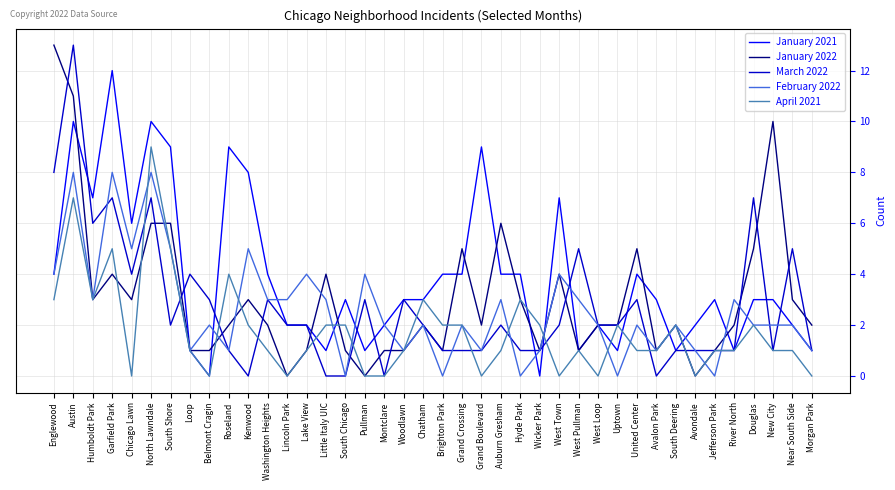

The value of January 2022 at Jefferson Park is 1. True or false?

True